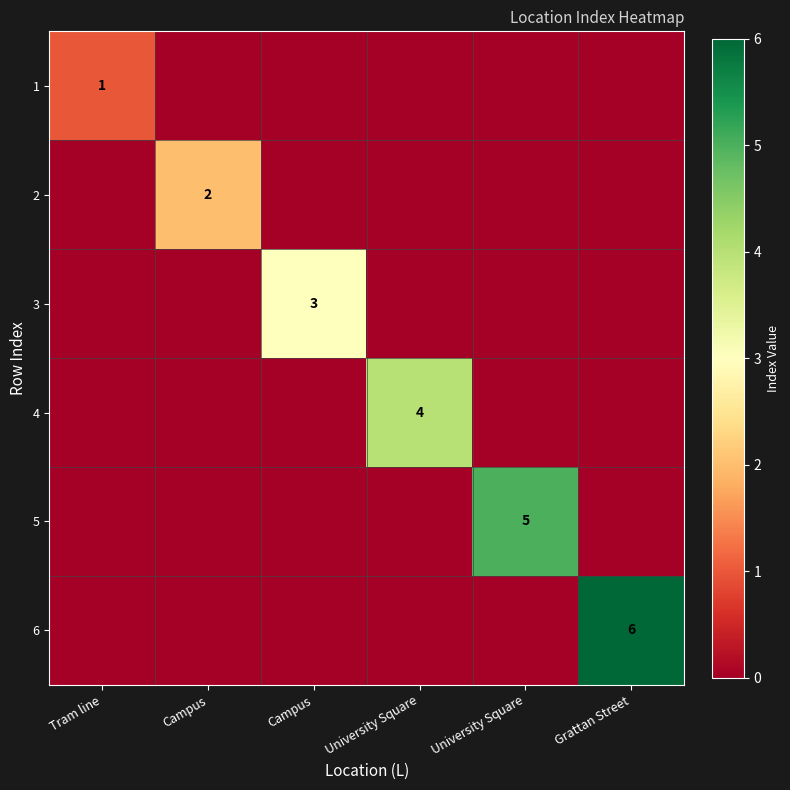

At which category is the sum across all series the highest?

Grattan Street